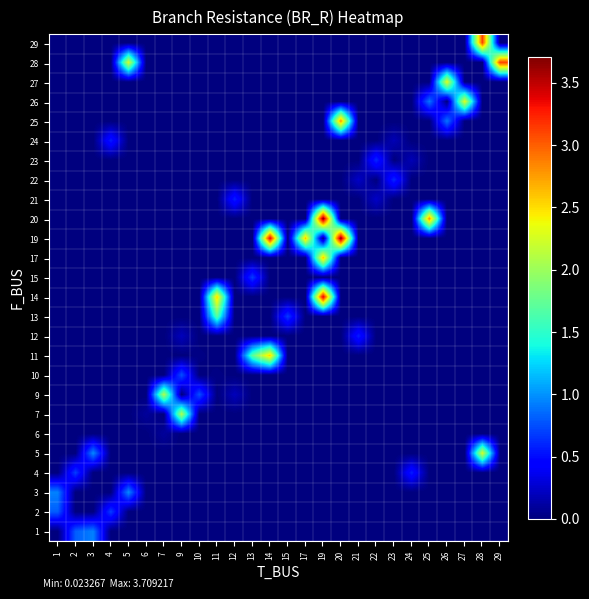

At which category is the sum across all series the highest?

19